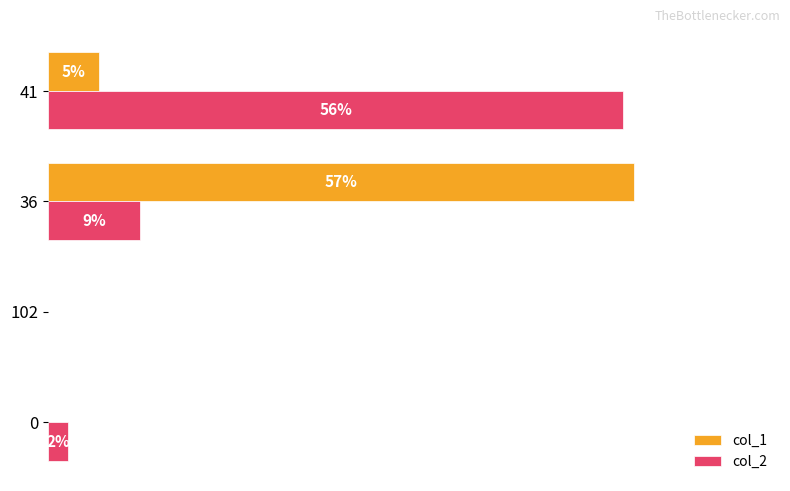

Which series has the largest total across all categories?

col_2